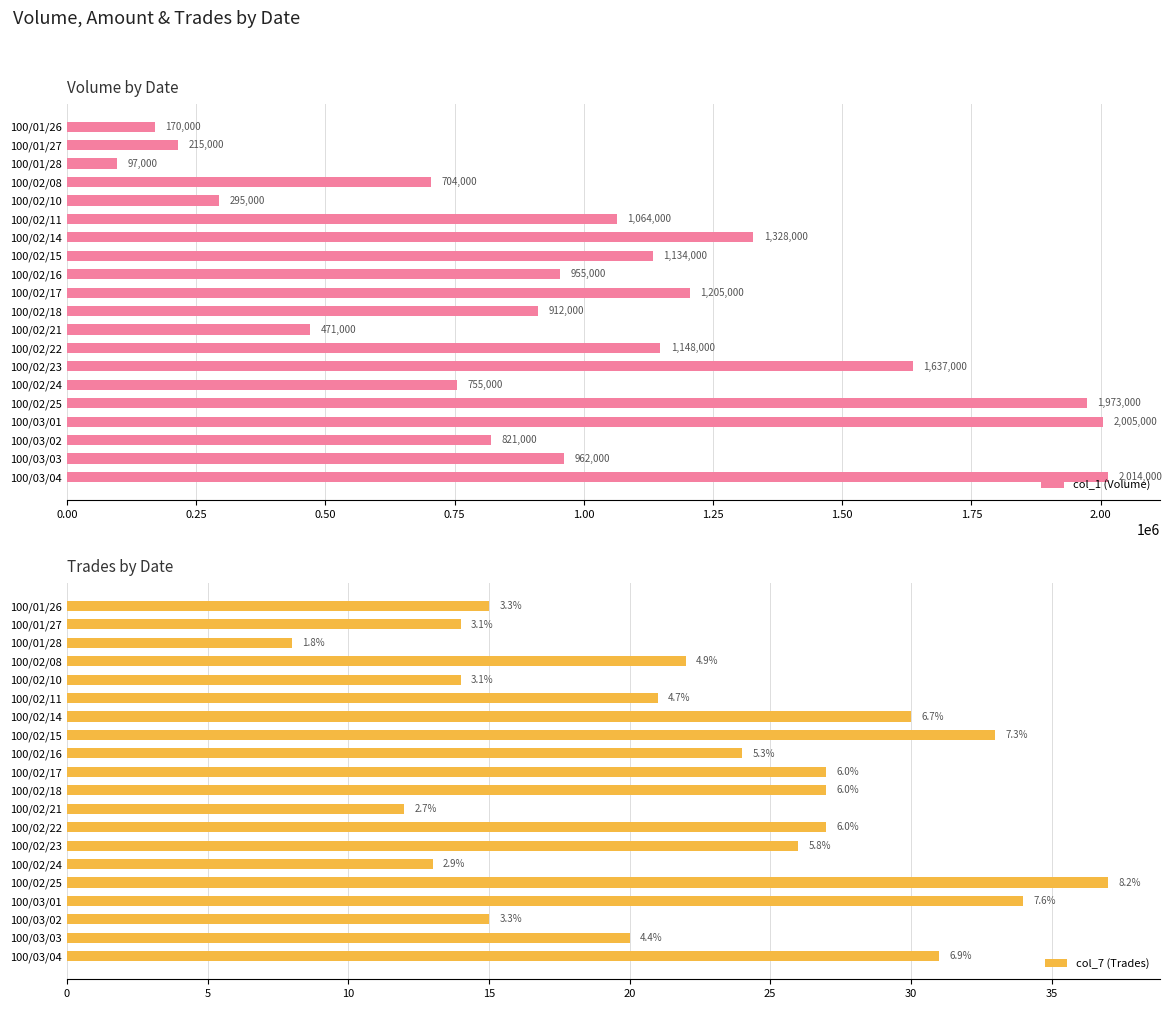

List the series in order of their overall mean, highest first.

col_1 (Volume), col_7 (Trades)